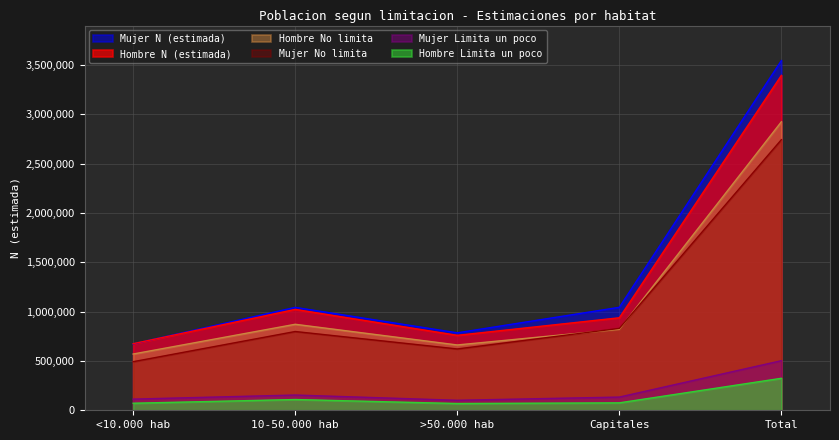

What is the value of the Mujer Limita un poco point at the 4th from the left?

133712